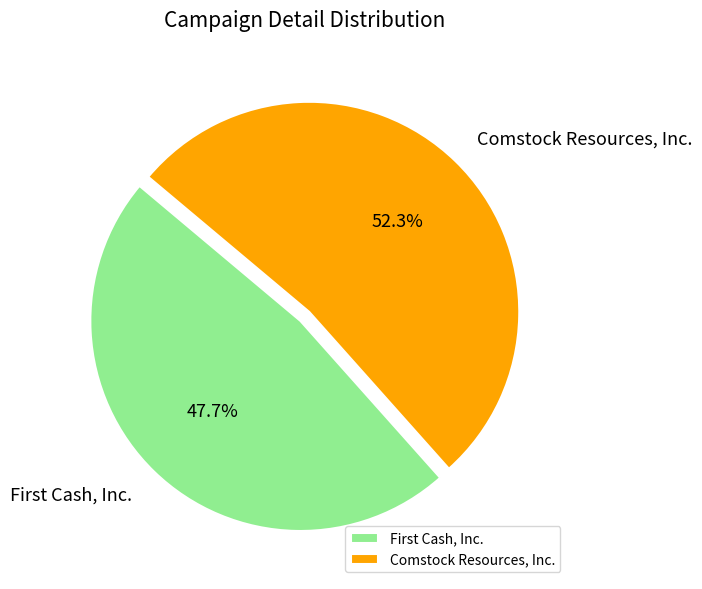

Which slice is the smallest?

First Cash, Inc.